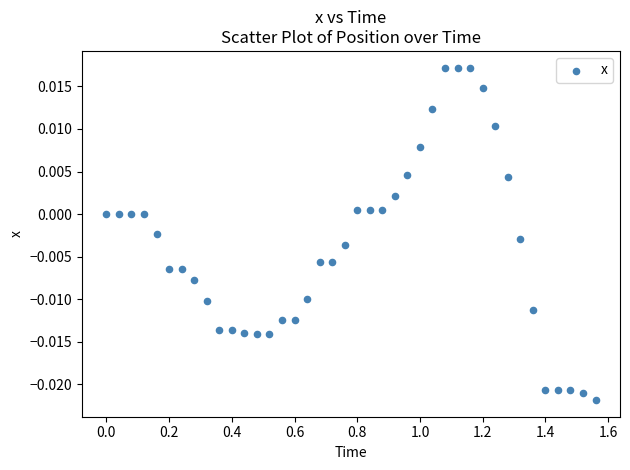

What is the range of X values (max minus min)?

1.6